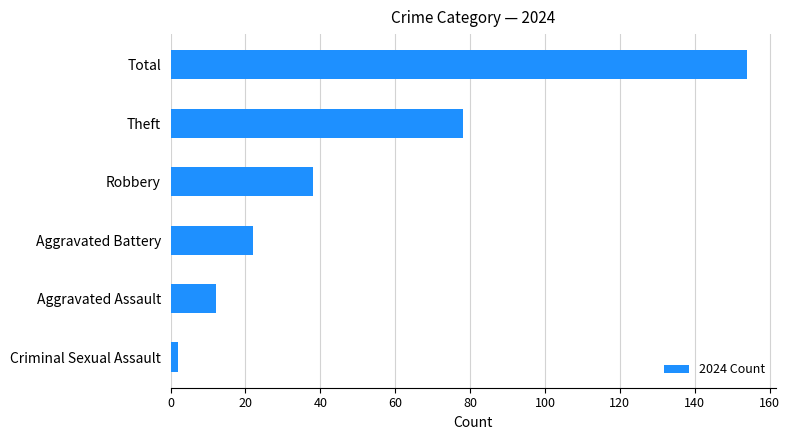

Which has a higher value, Theft or Robbery?

Theft